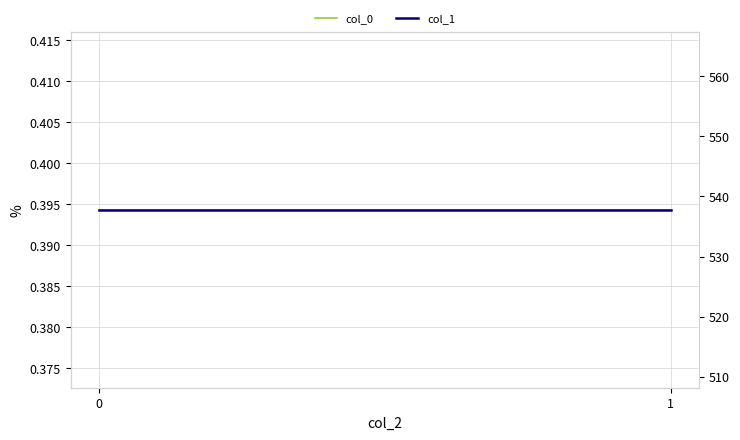

List the series in order of their peak value, highest first.

col_1, col_0